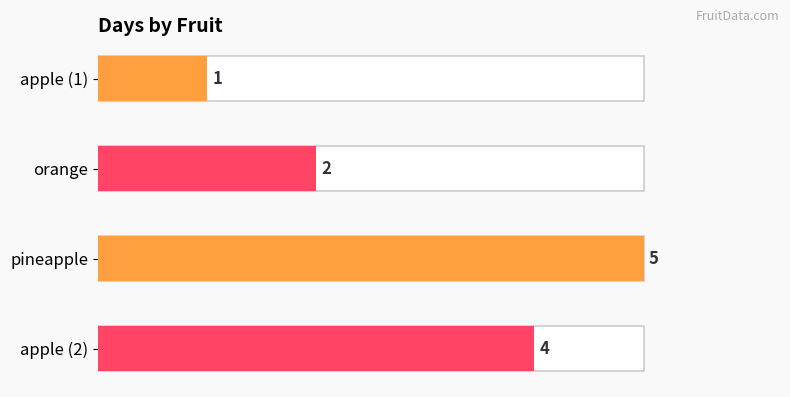

Are the bars grouped side by side (vs. stacked)?

No